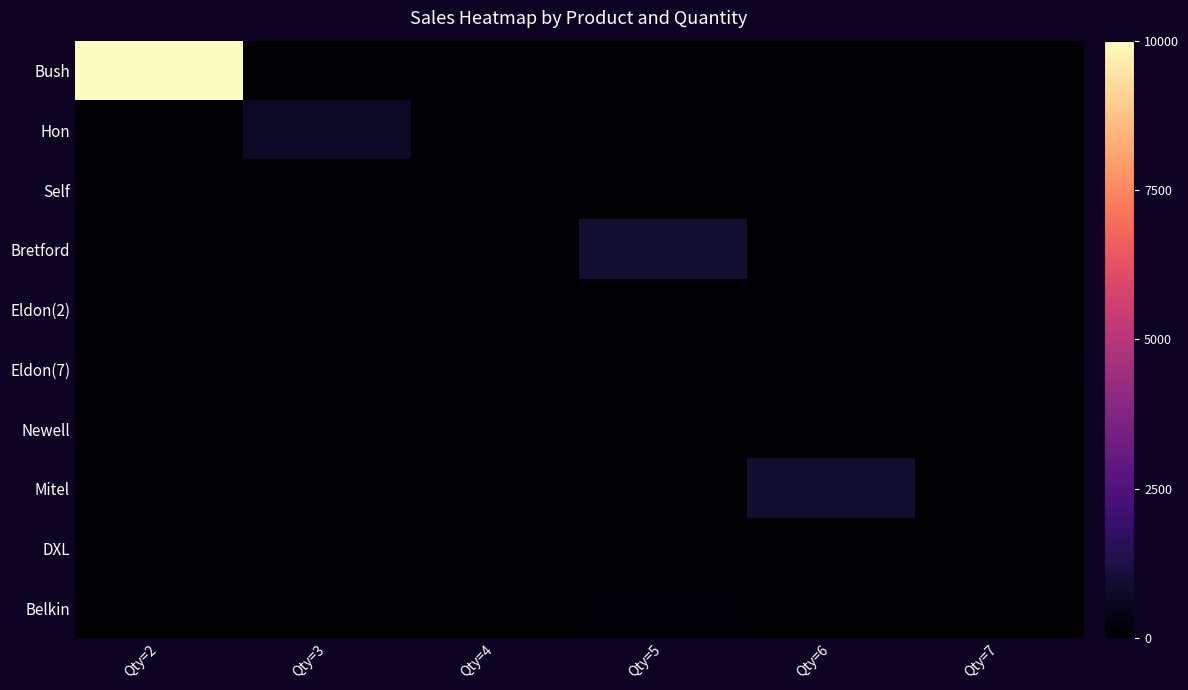

Between Qty=3 and Qty=2, which is larger?

Qty=2